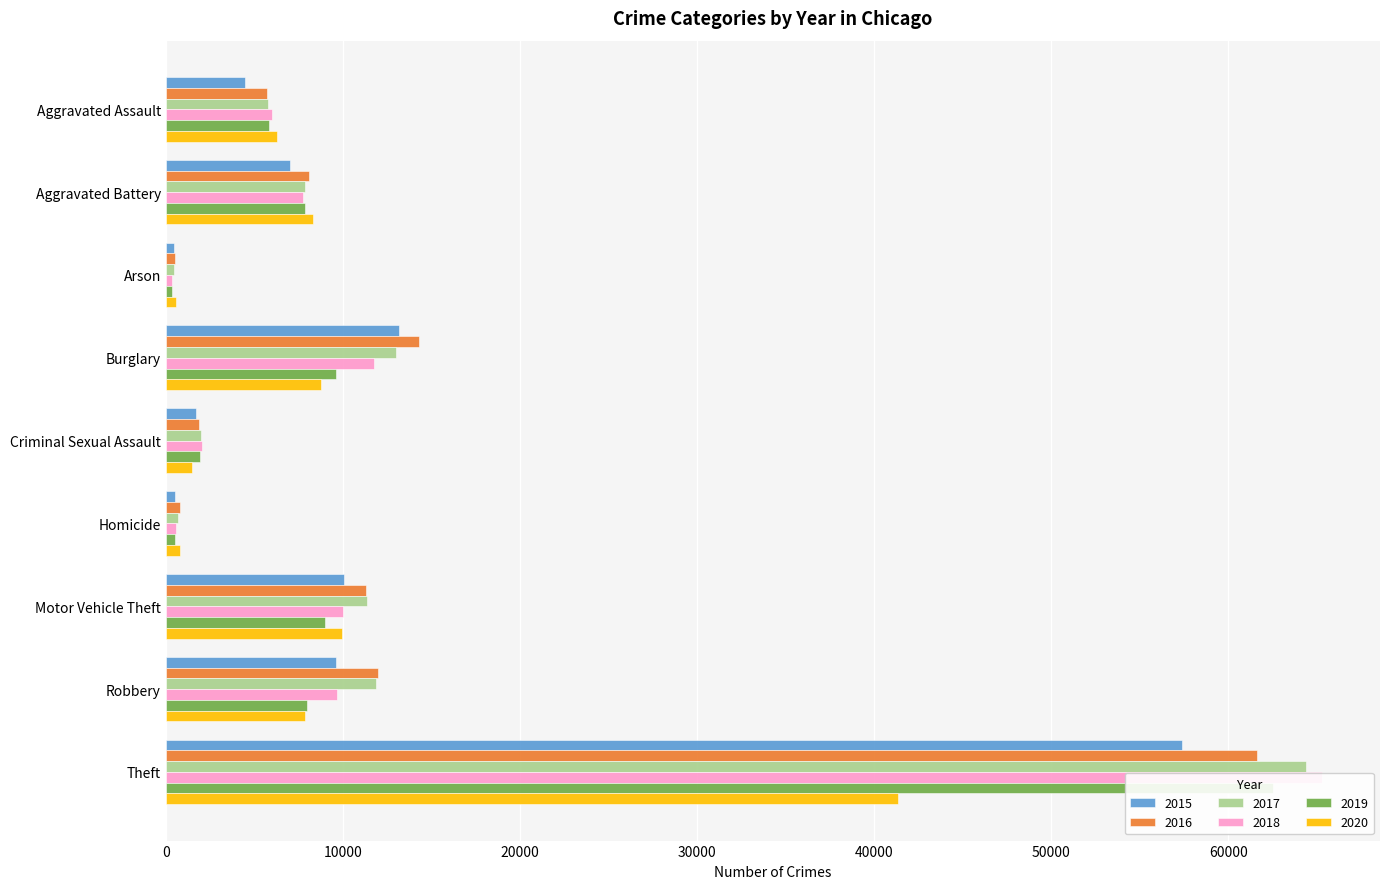

The 2018 series shows 8205 at Aggravated Assault. True or false?

False